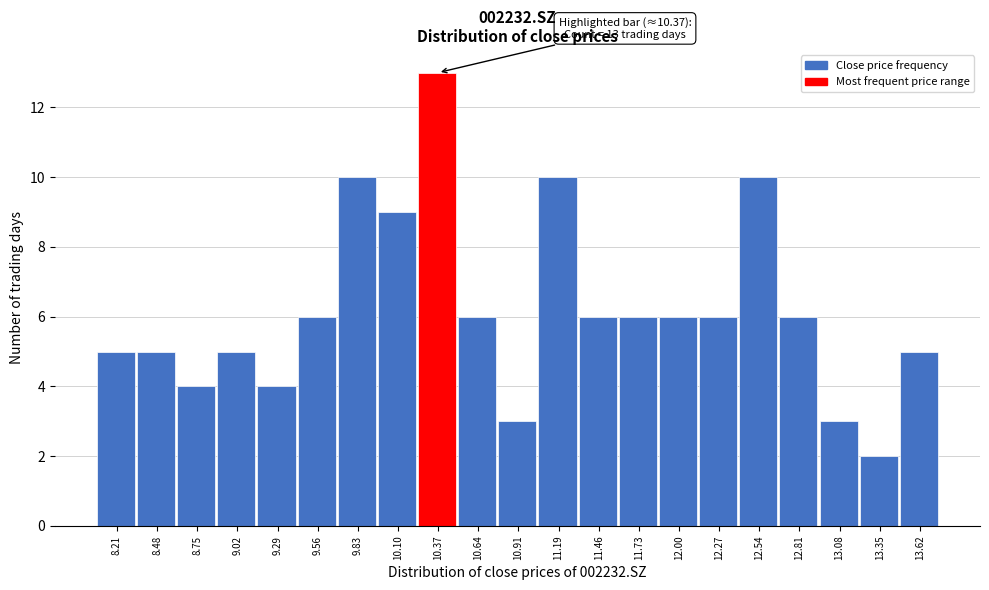

Over which range of the x-axis is the bar tallest?

10.25 to 10.50